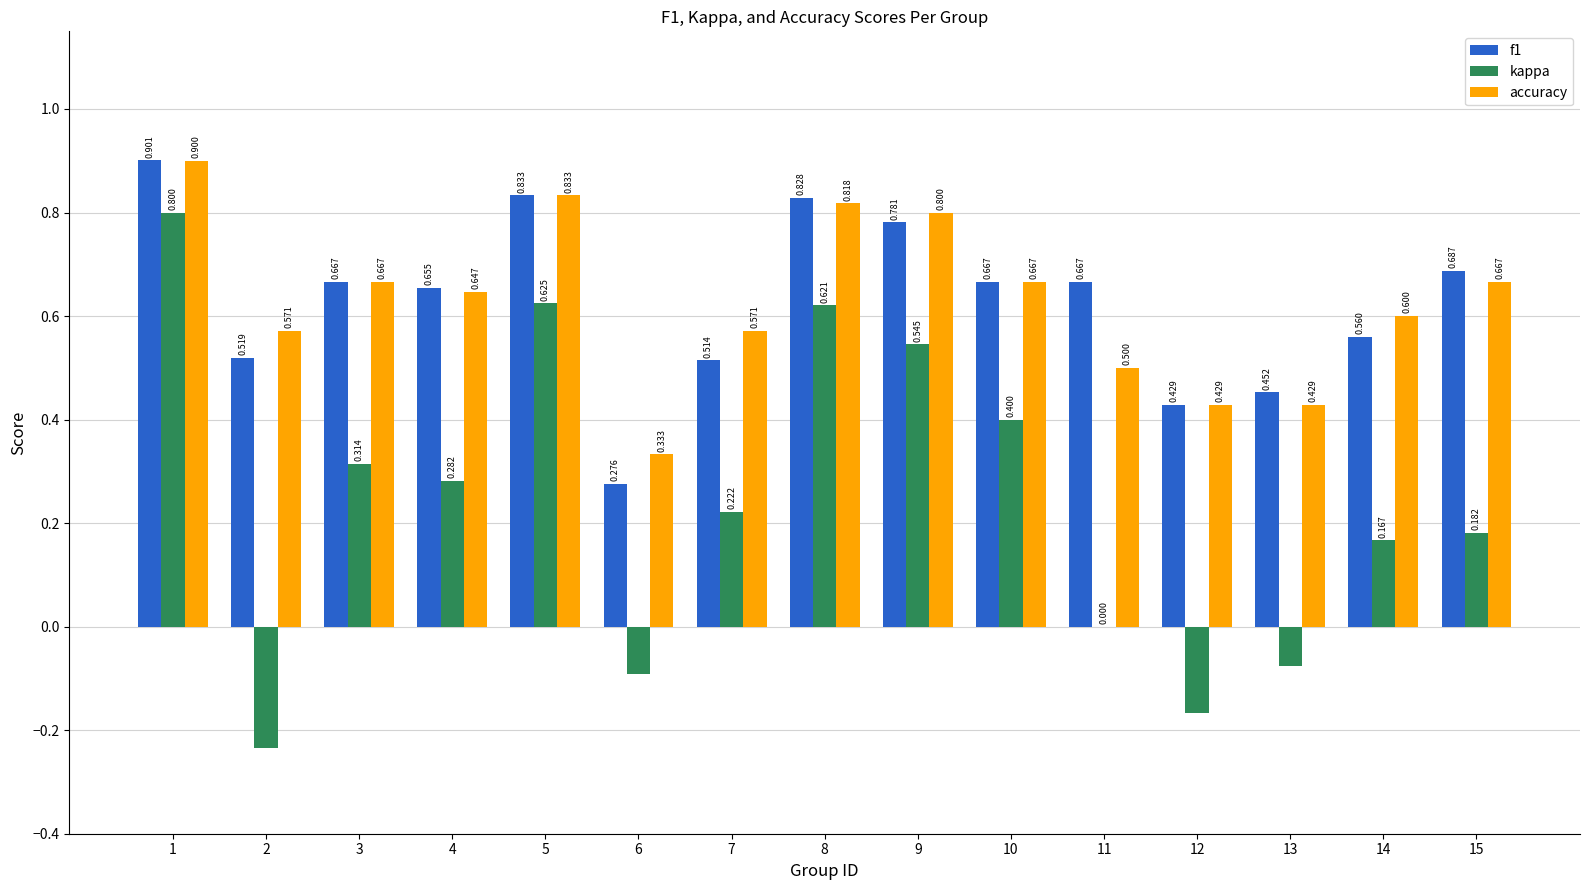

Is it true that accuracy equals 0.6 at 4?

True